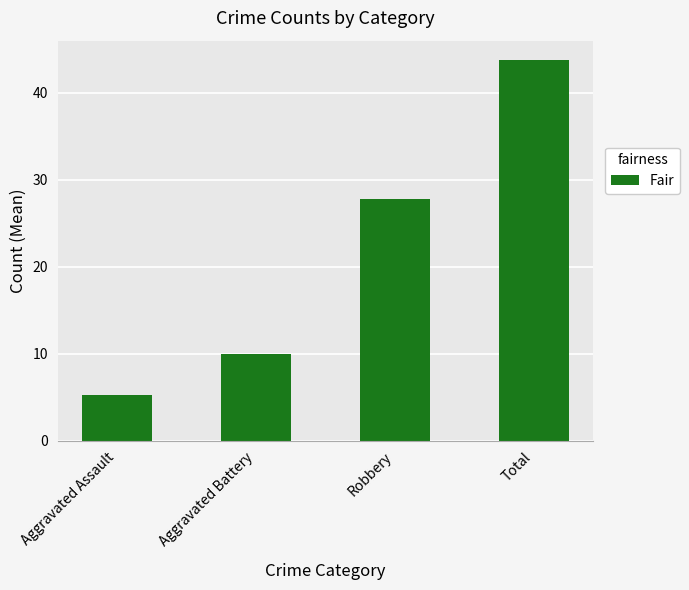

What is the ratio of the value at Aggravated Assault to the value at Aggravated Battery?

0.5